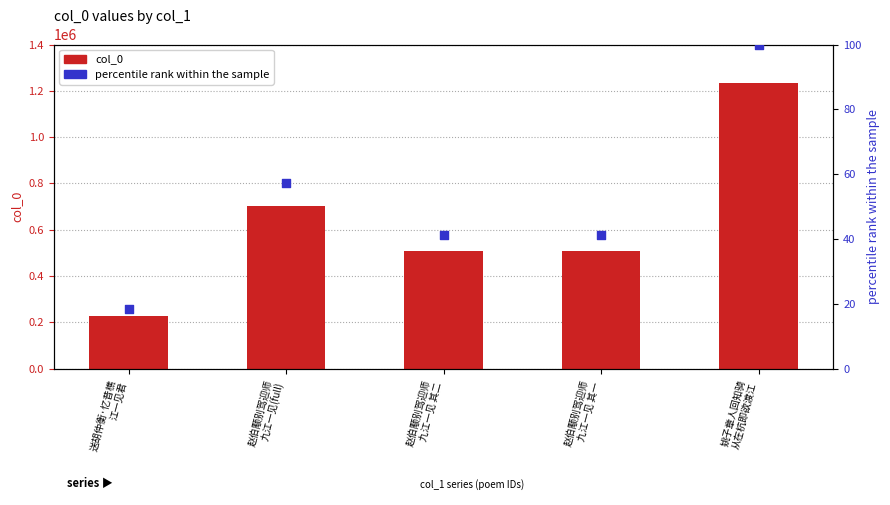

Which series contains the highest Y value?

col_0